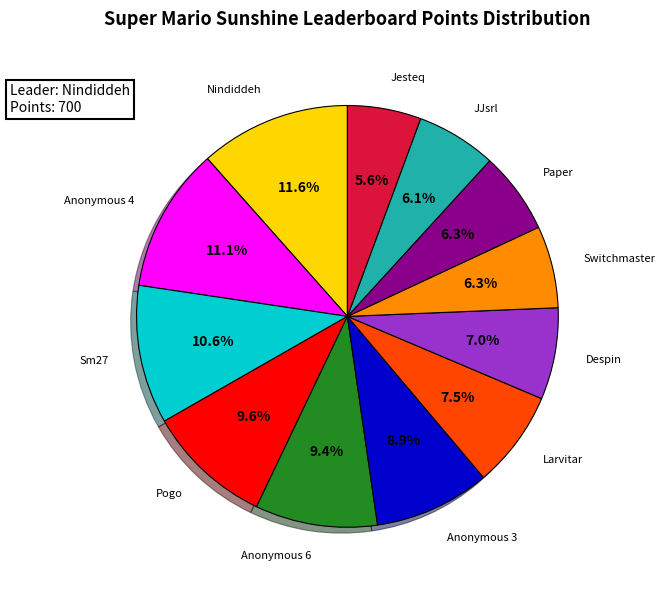

Is there any slice that represents more than half of the pie?

No